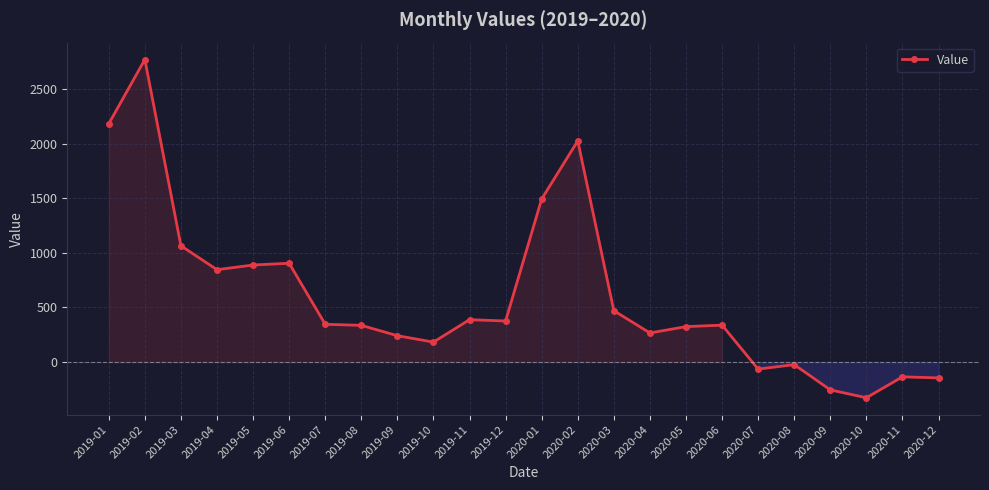

Between 2019-08 and 2020-08, which is larger?

2019-08